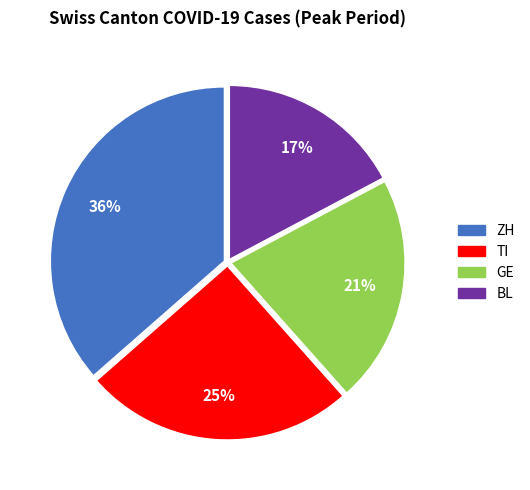

Does any single category account for the majority?

No